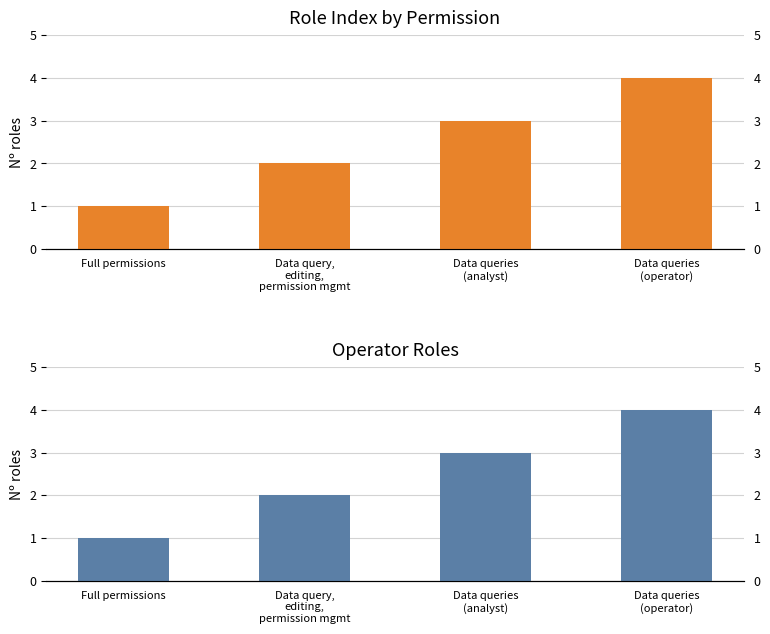

Approximately how many times larger is the value at Data queries
(operator) compared to Full permissions?

4.0